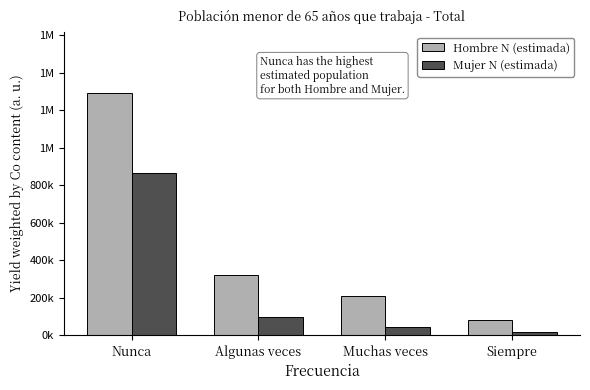

What are all the series names shown in the legend?

Hombre N (estimada), Mujer N (estimada)